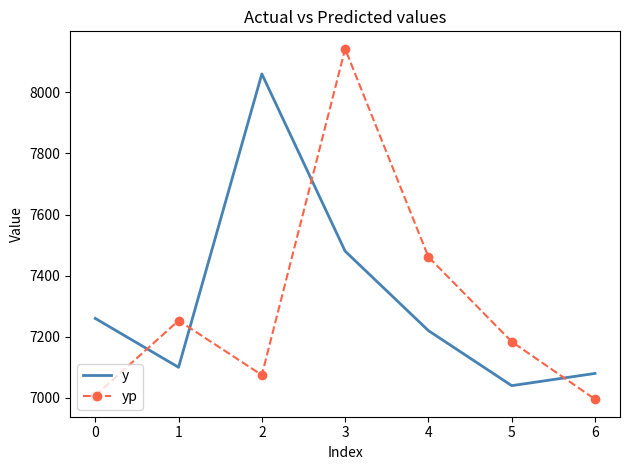

Between which two adjacent categories do yp and y first intersect?

0 and 1